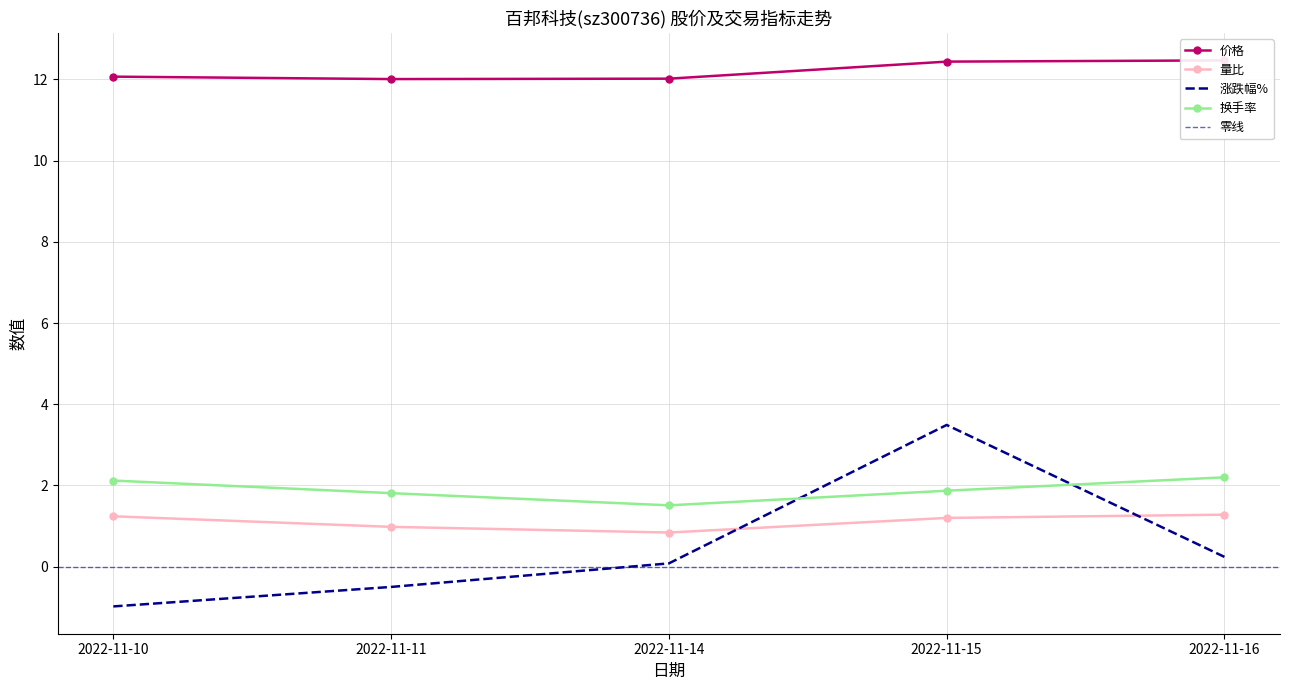

At which label does 涨跌幅% first exceed 0?

2022-11-14